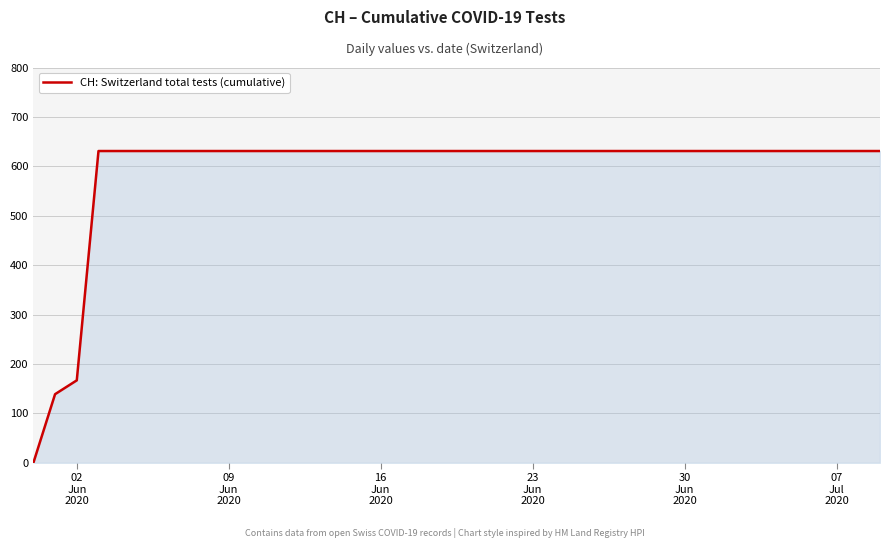

What is the greatest value displayed?

631